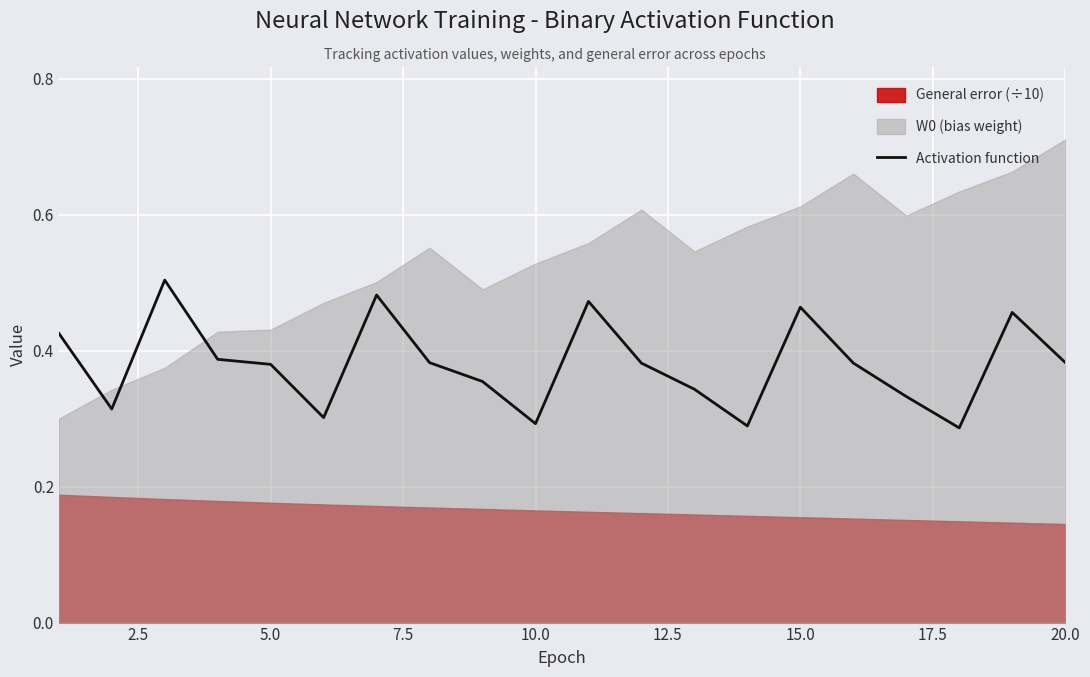

How many interior local valleys (lower than both neighbors) does the data have?

5